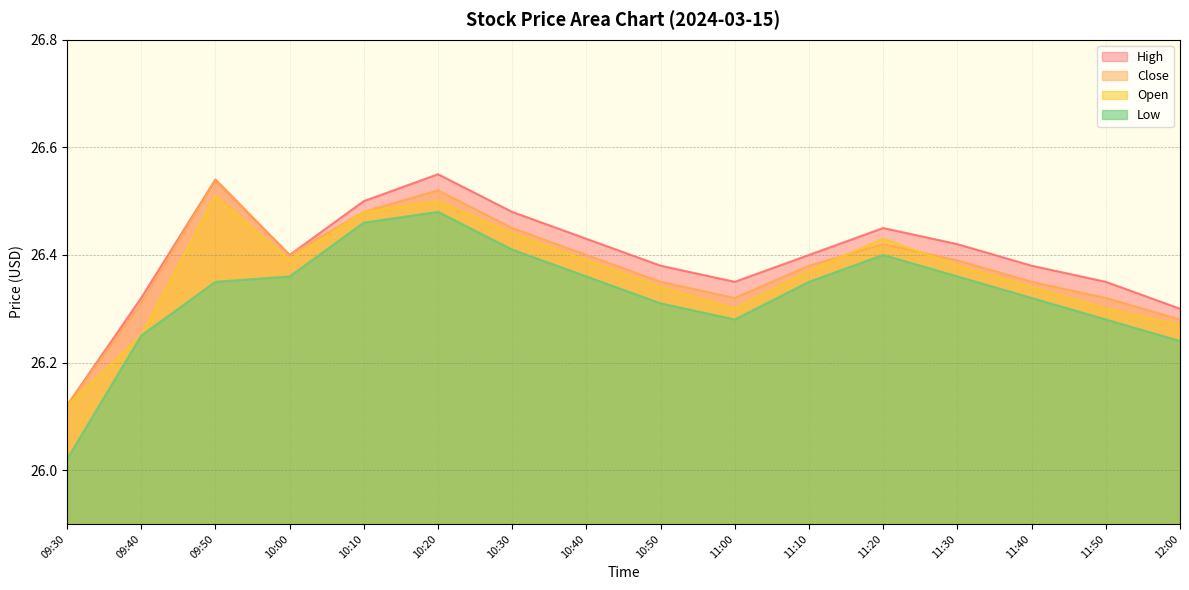

Rank the series at 11:00 from highest to lowest value.

High, Close, Open, Low